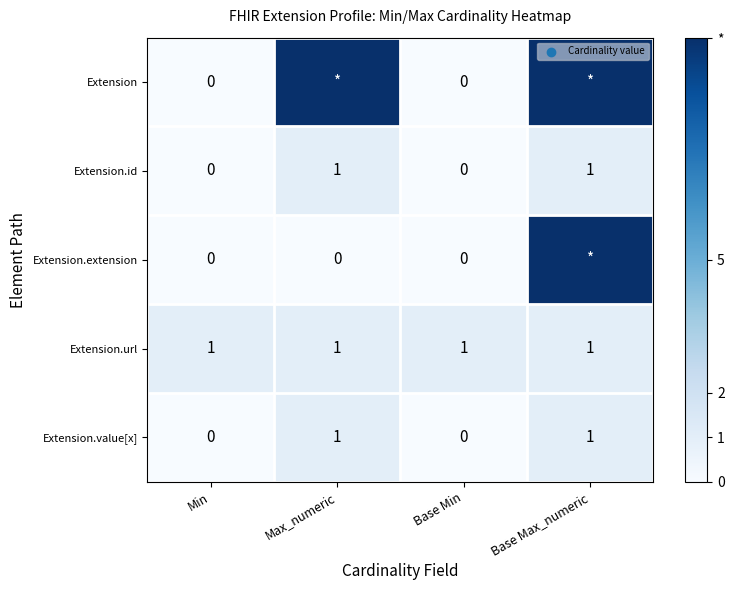

The value of Extension.url at Base Min is 1. True or false?

True